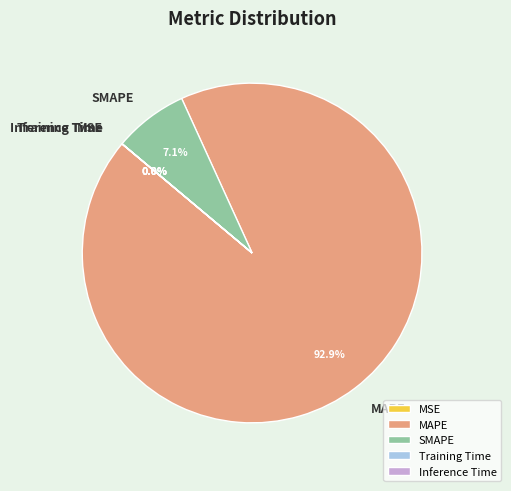

How much of the chart is everything except MAPE?

7.1%